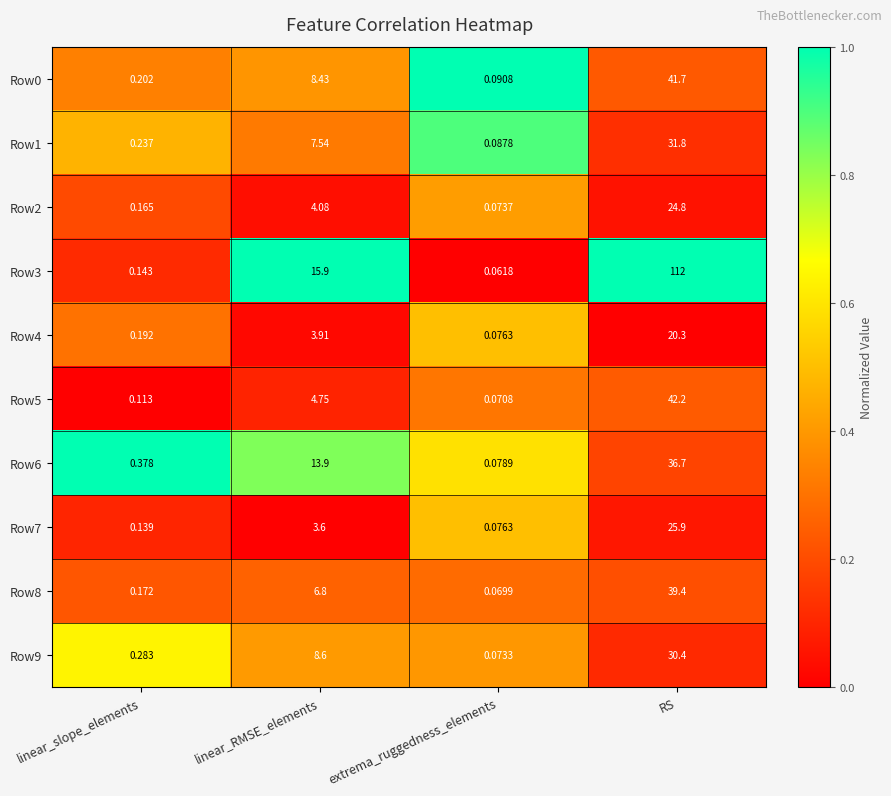

At which category is the sum across all series the highest?

RS